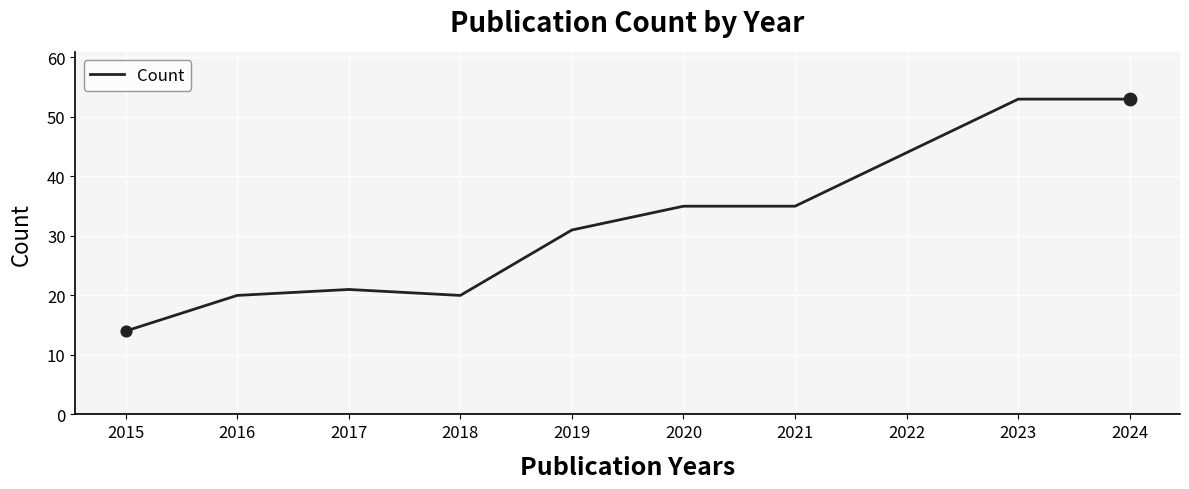

What is the change in value from 2015 to 2022?

+30